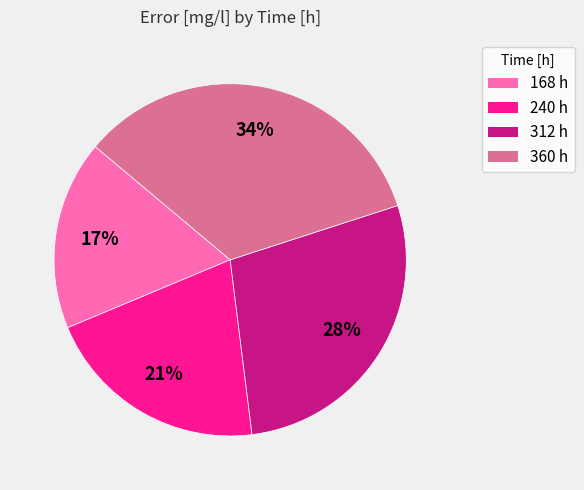

To the nearest percent, what is the average slice percentage?

25%